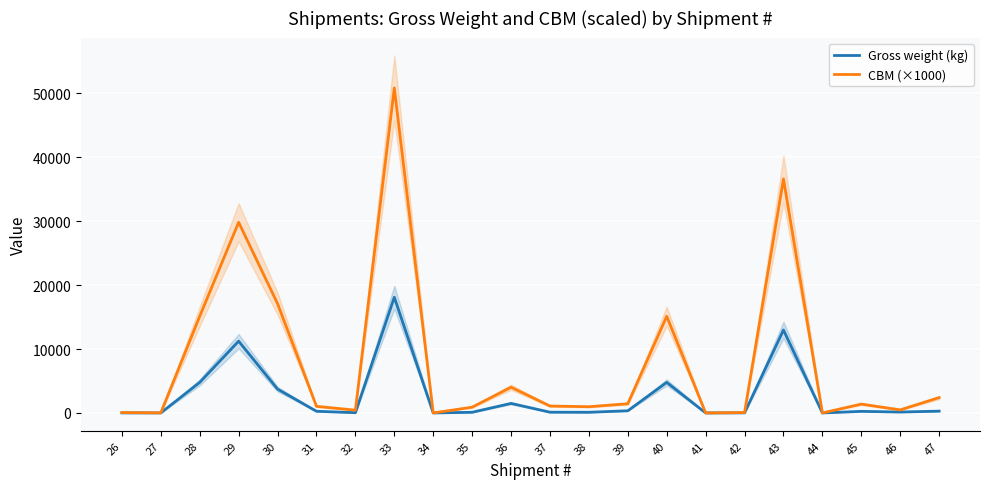

How many values in Gross weight (kg) are above zero?

19